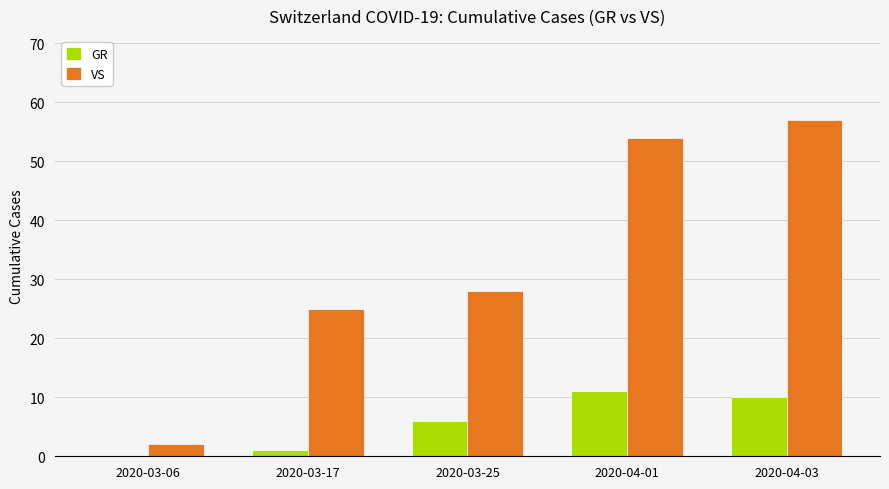

Are the bars grouped side by side (vs. stacked)?

Yes